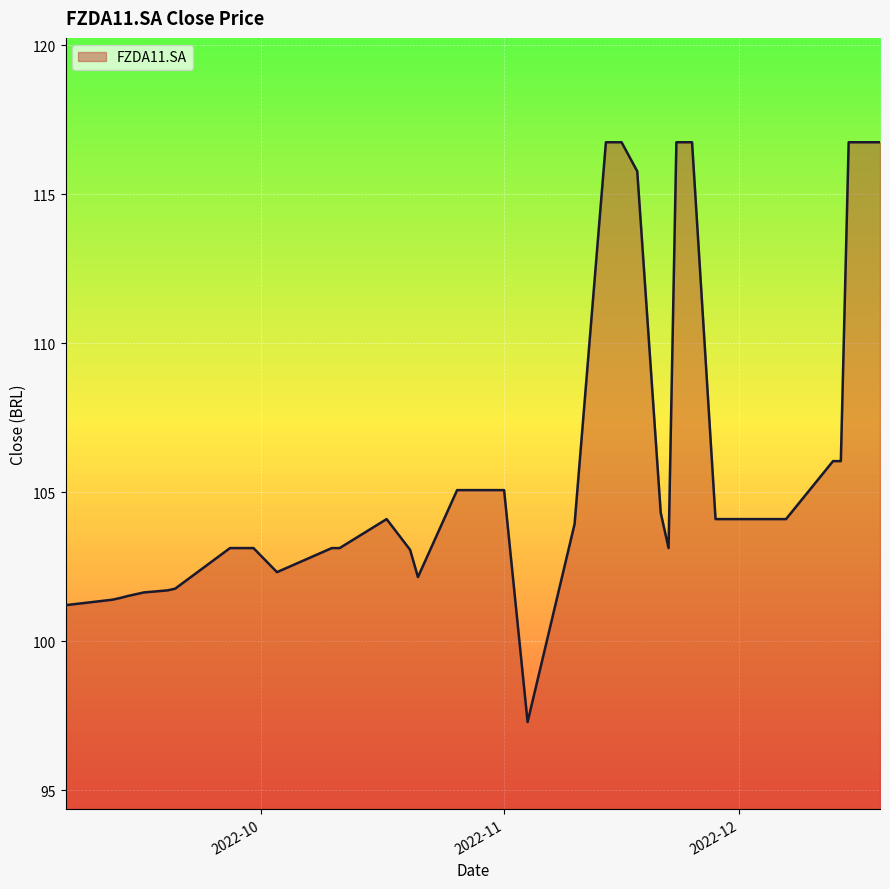

What is the difference between the maximum and minimum values?

19.5